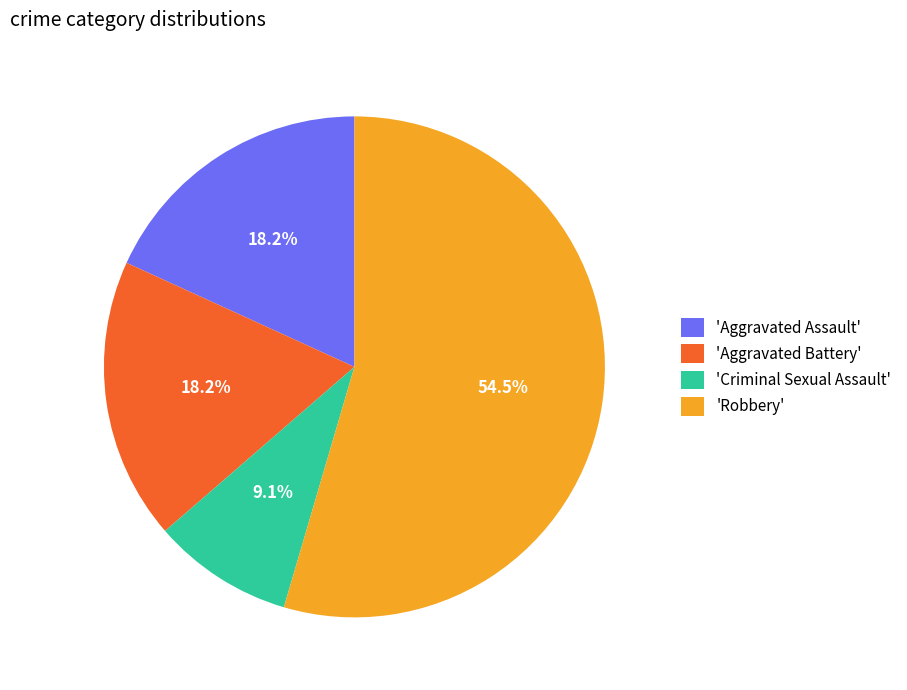

Between 'Robbery' and 'Aggravated Assault', which is larger?

'Robbery'